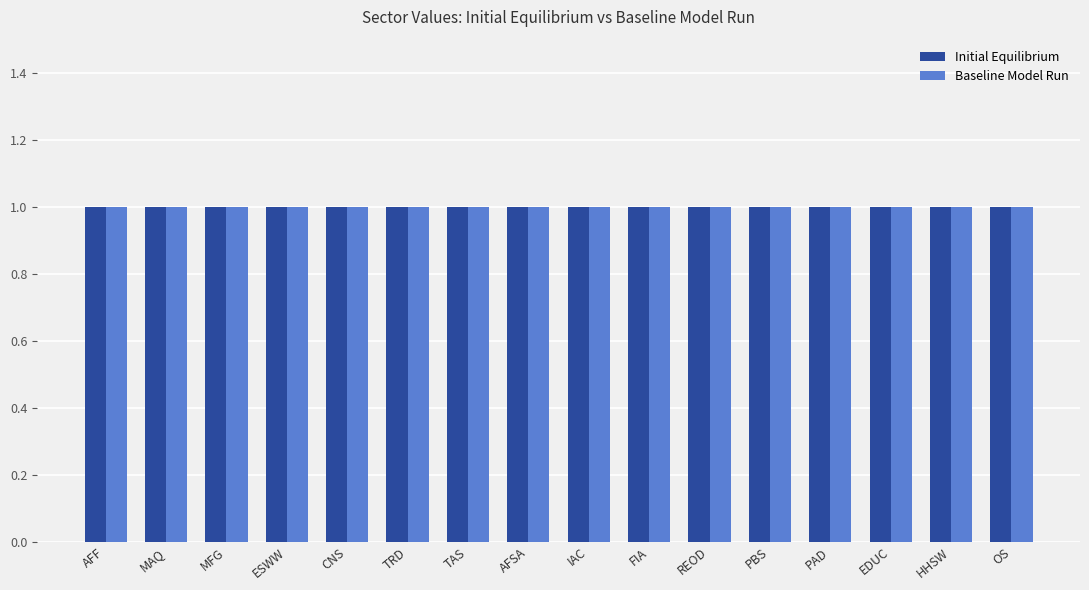

Is the value of Change (%) at OS greater than the value of Baseline Model Run at FIA?

No